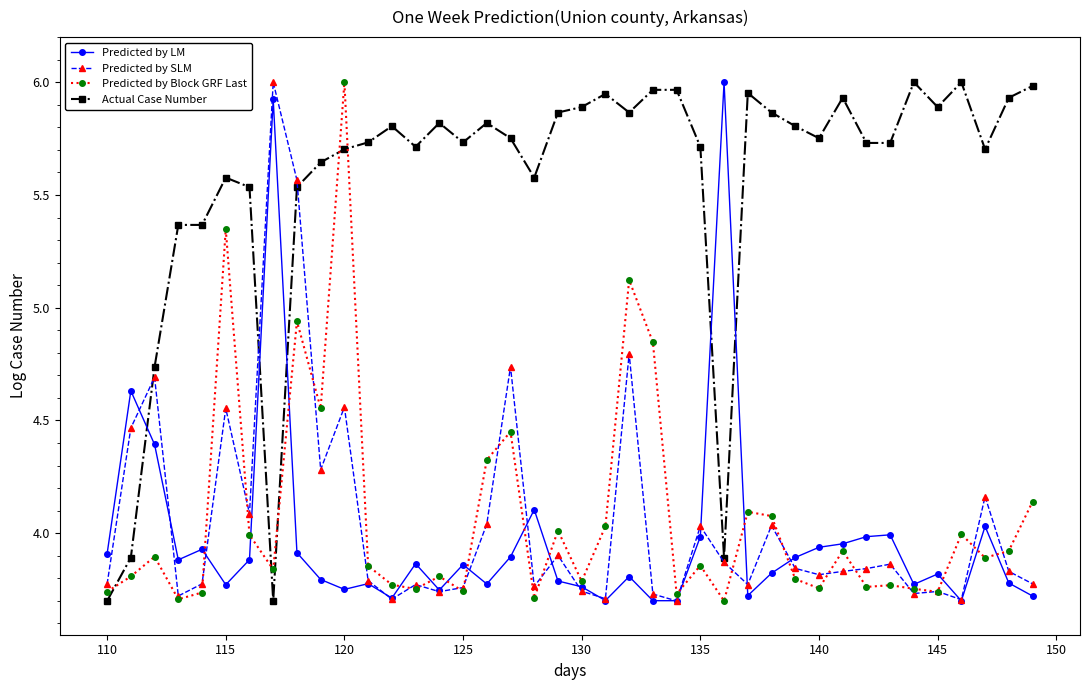

At how many categories does at least one series exceed 5?

37